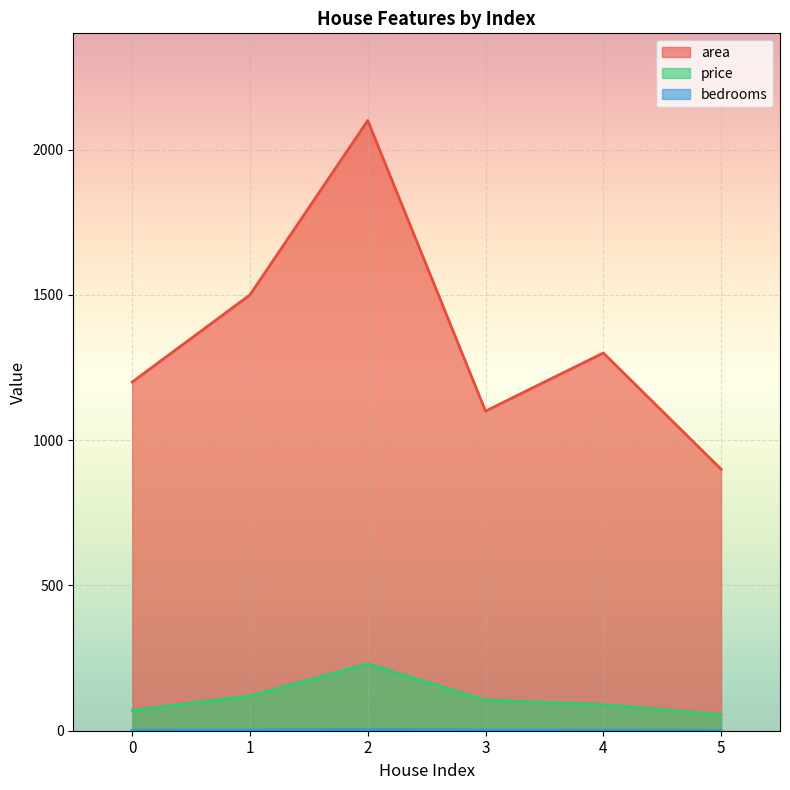

Which series has the largest total across all categories?

area